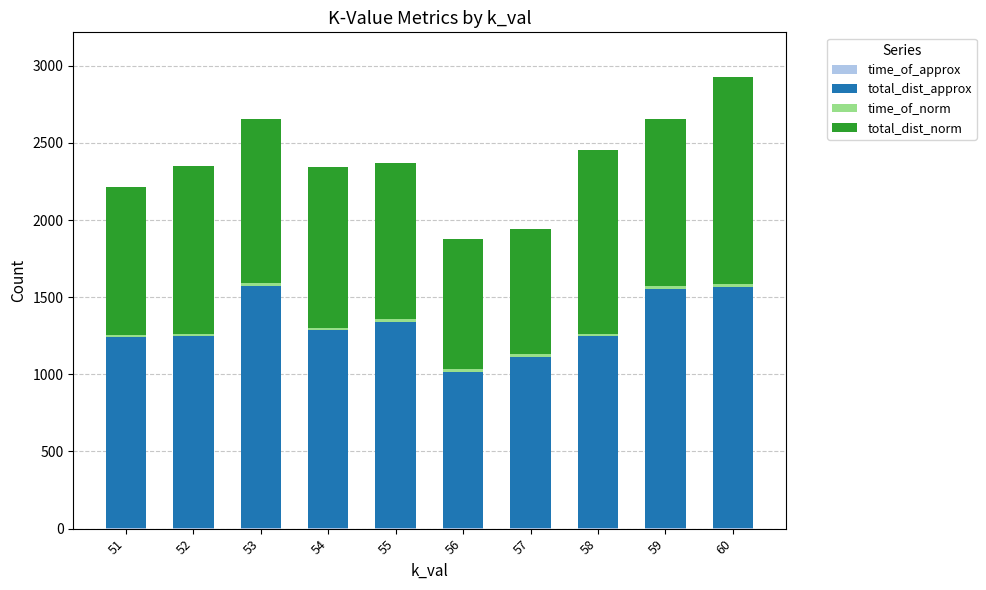

Are the bars grouped side by side (vs. stacked)?

No